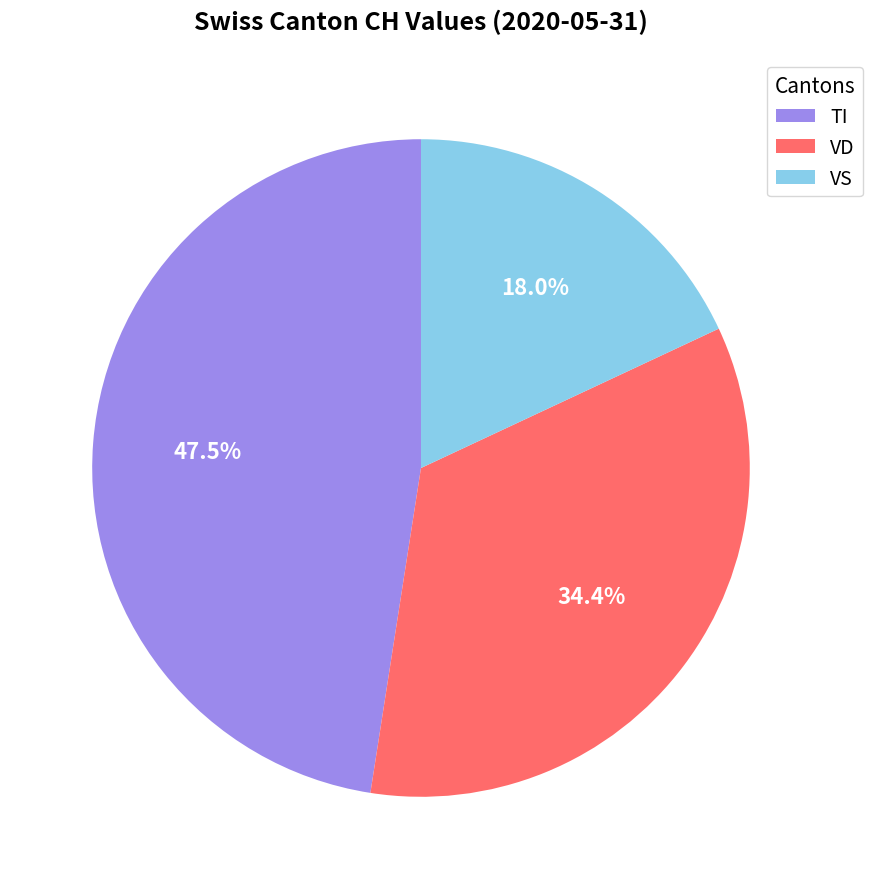

How much of the chart is everything except VS?

82.0%